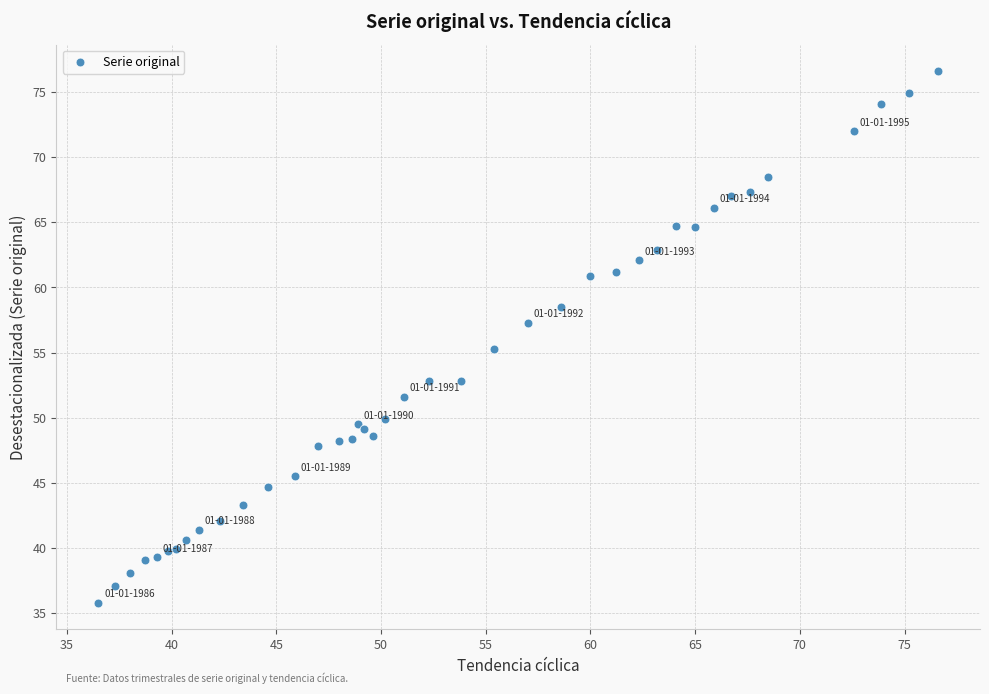

What Y value in the scatter plot is closest to 56?

55.3